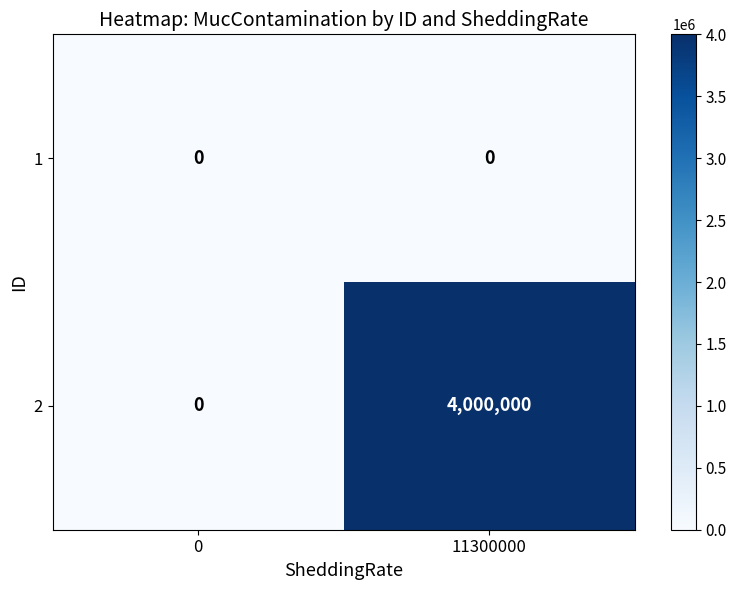

List the series in order of their overall mean, lowest first.

1, 2